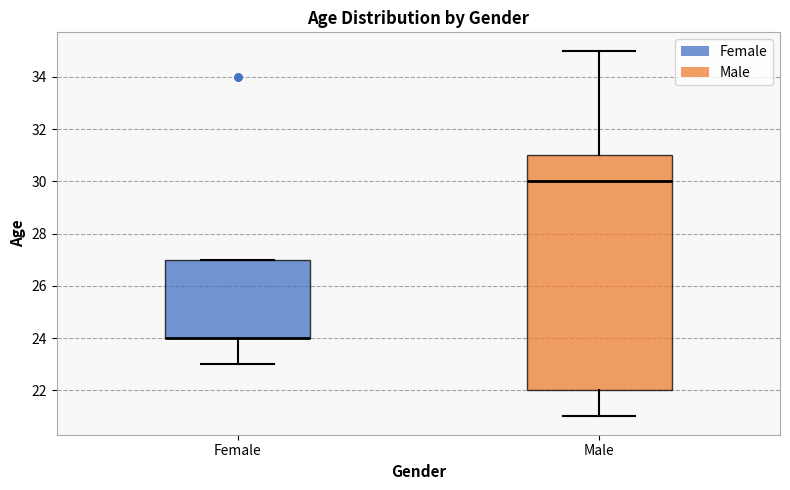

Reading left to right, transcribe this box plot: for each box, give where its median line is, the range the box spans, and where its two whiskers end, as read against the y-axis. The values are not printed on the chart, so give them approximately, as read against the axis.

Female: median 24 (drawn on the box's lower edge), box 24 to 27, whiskers 23 to 27
Male: median 30, box 22 to 31, whiskers 21 to 35